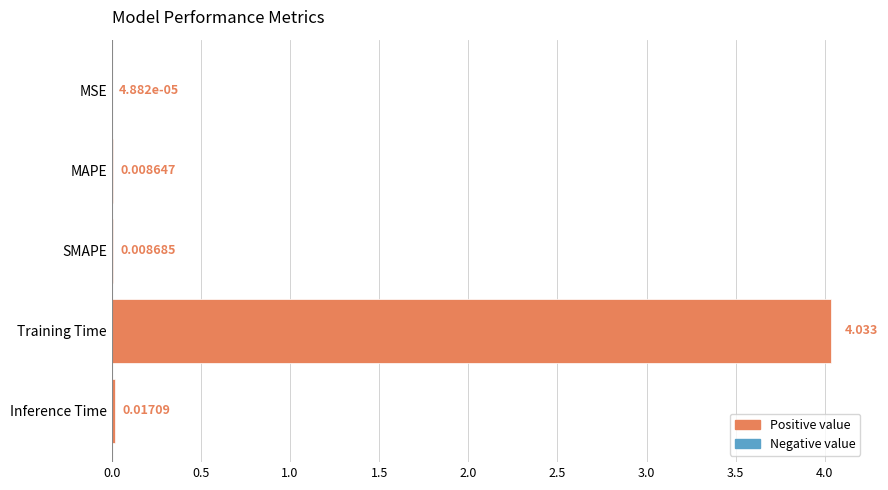

Where is the data nearest to the value 2?

Inference Time